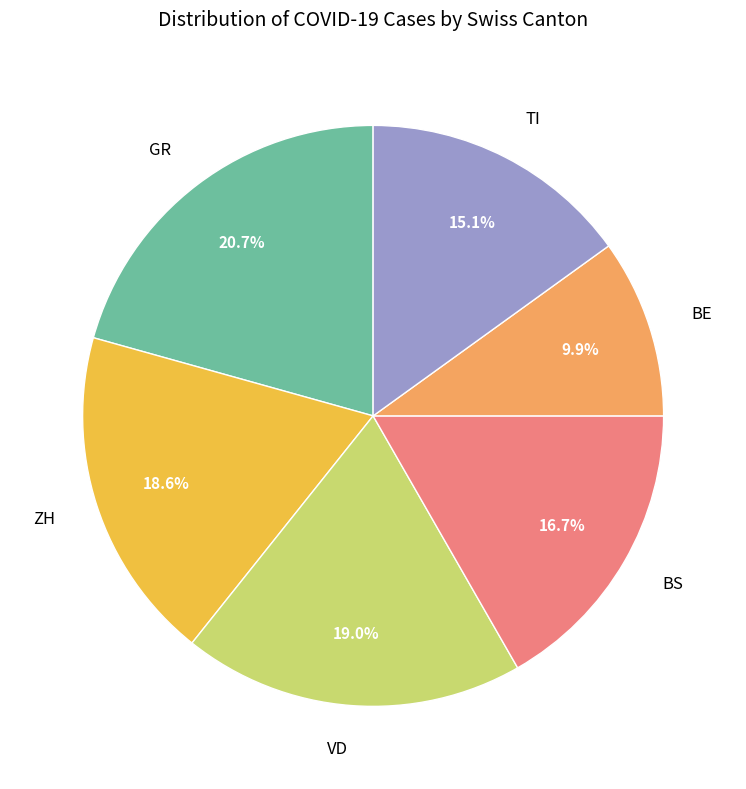

Combined, what portion of the pie is BS and ZH?

35.3%